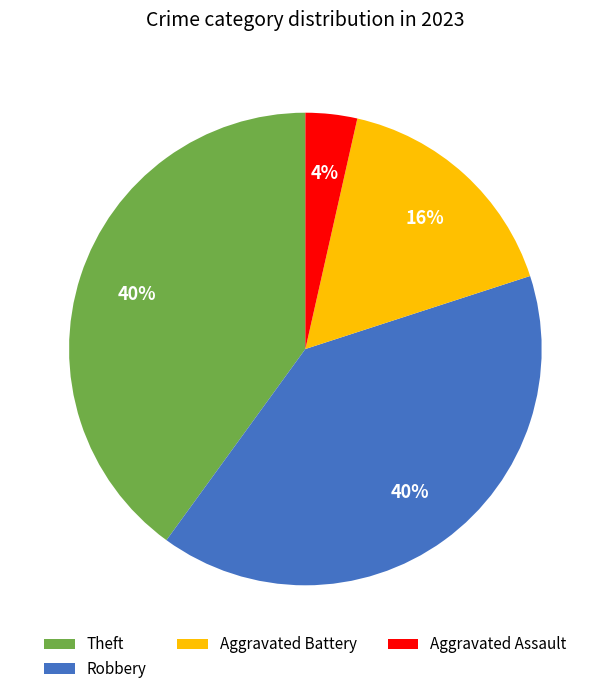

The Aggravated Assault slice represents 4% of the pie. True or false?

True